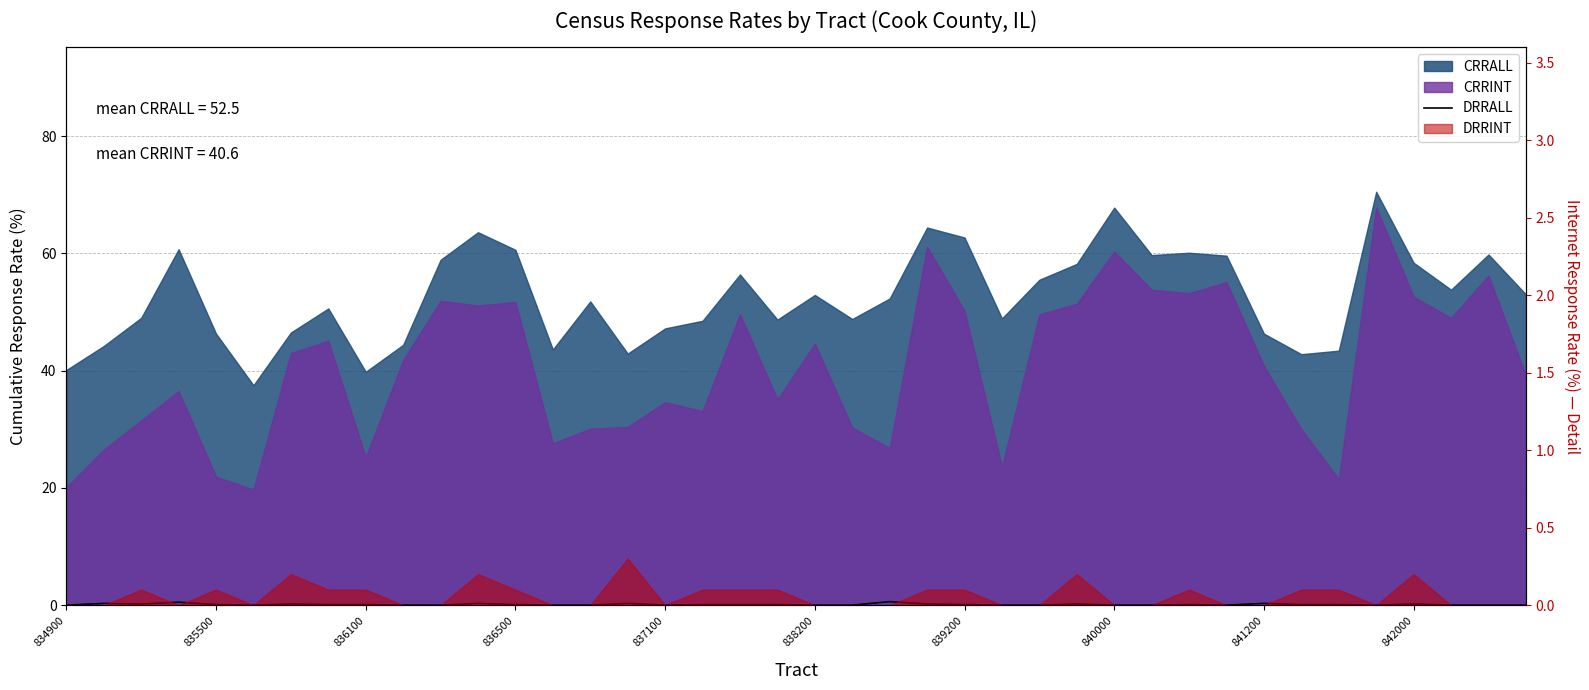

Count the values in the range 0 to 1.

40